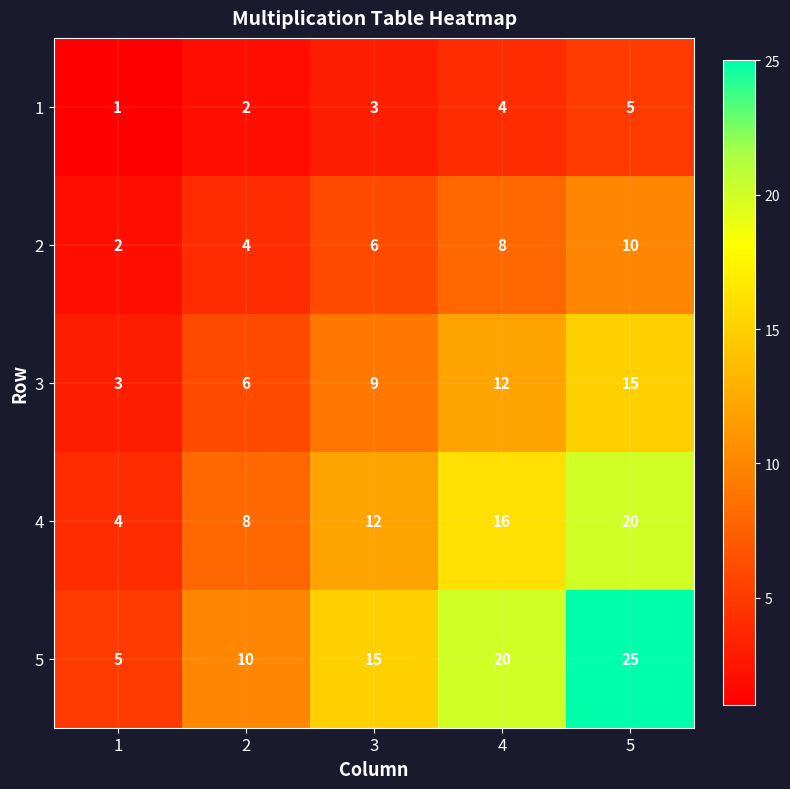

What is the sum of the 1 values at 4 and 1?

5